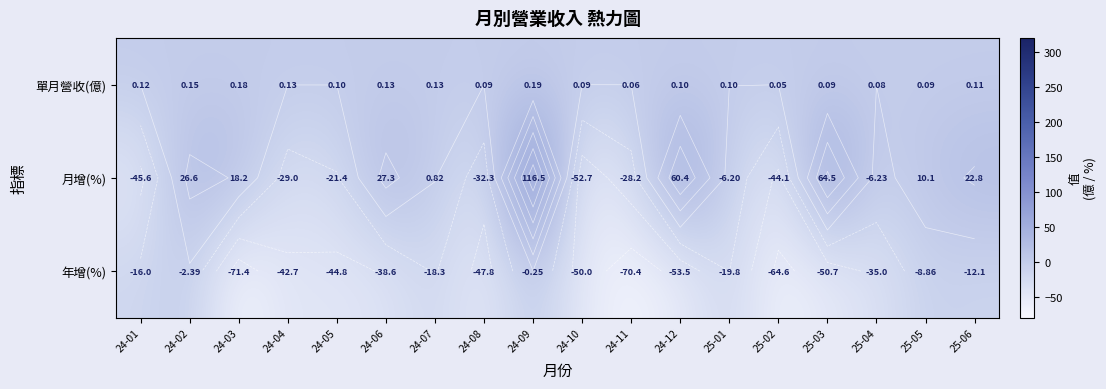

List the series in order of their peak value, highest first.

月增(%), 單月營收(億), 年增(%)